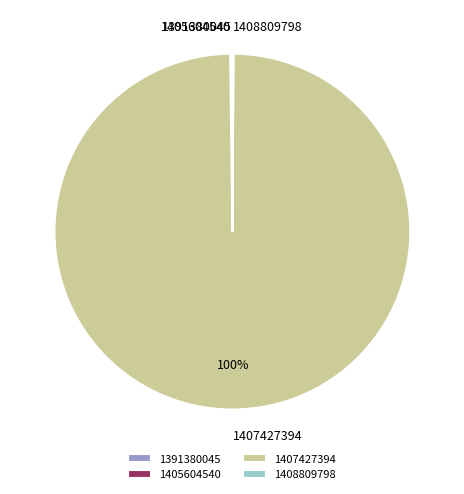

Which slice is the largest?

1407427394